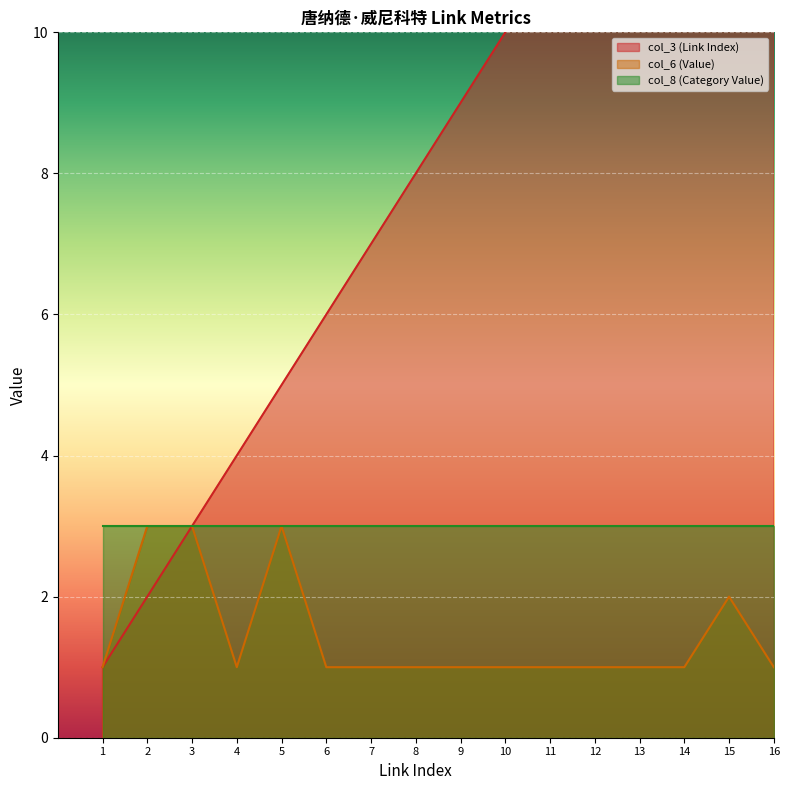

True or false: col_3 (Link Index) and col_6 (Value) intersect in this chart.

False